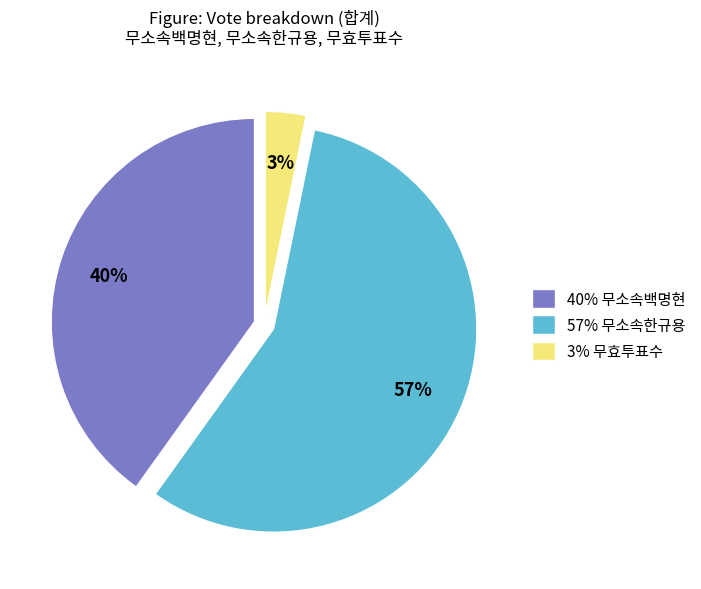

Which slice is the smallest?

3% 무효투표수